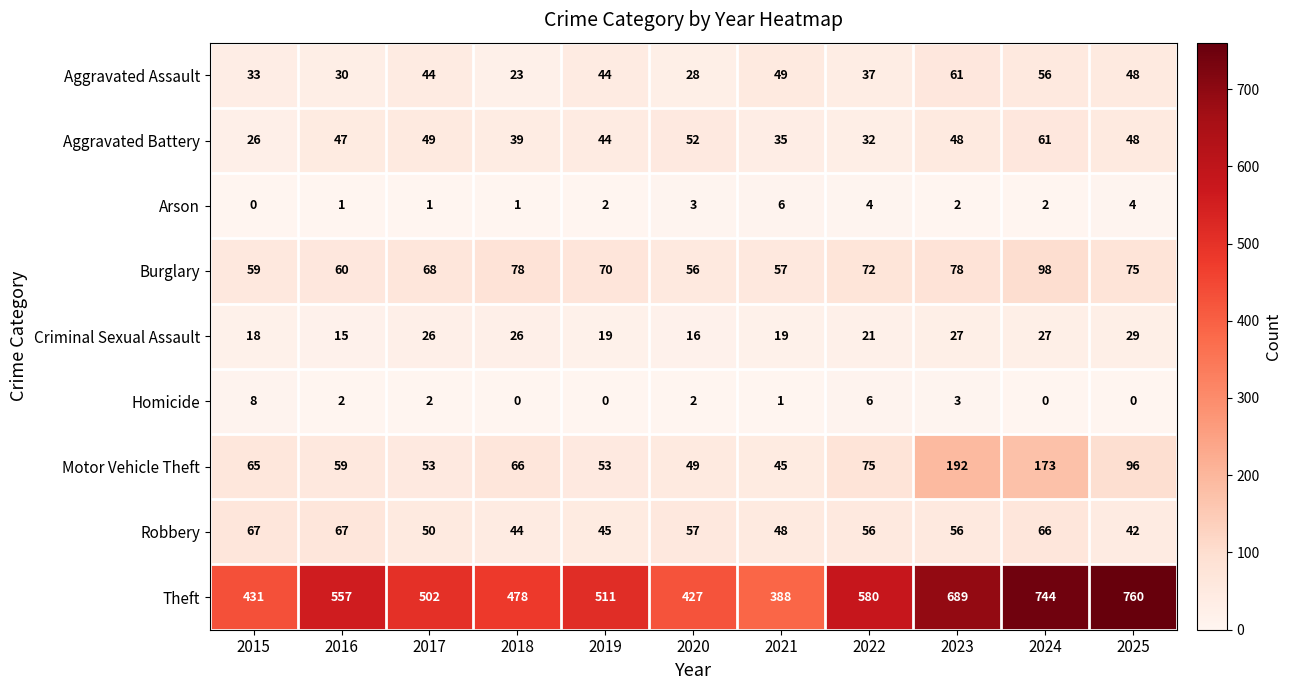

Rank the series at 2021 from highest to lowest value.

Theft, Burglary, Aggravated Assault, Robbery, Motor Vehicle Theft, Aggravated Battery, Criminal Sexual Assault, Arson, Homicide